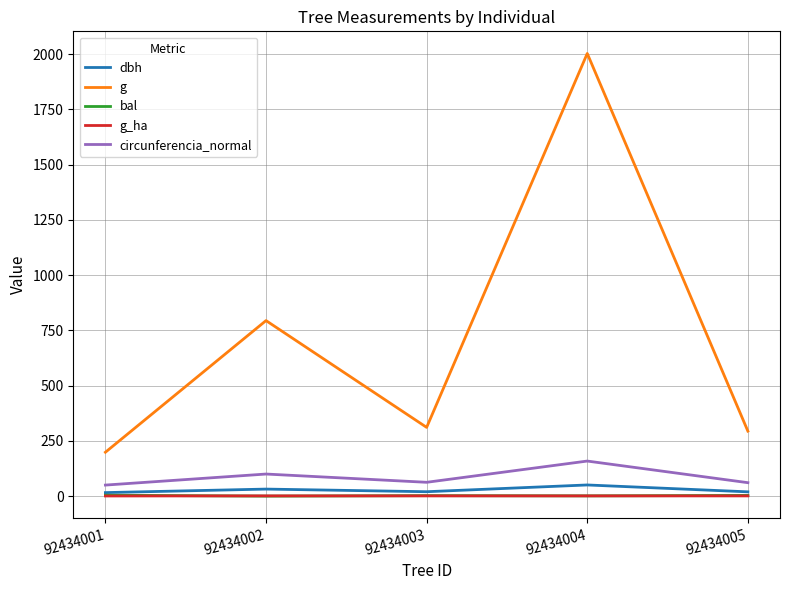

What is the difference between the second highest and minimum values in the g series?

595.7